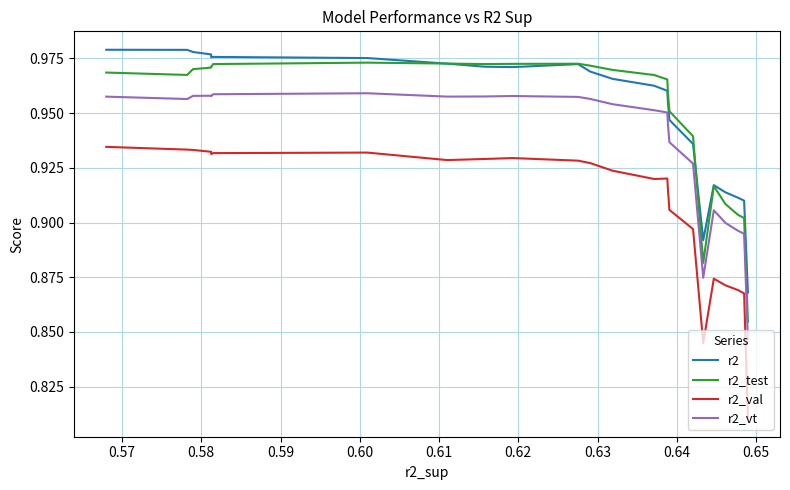

What are all the series names shown in the legend?

r2, r2_test, r2_val, r2_vt